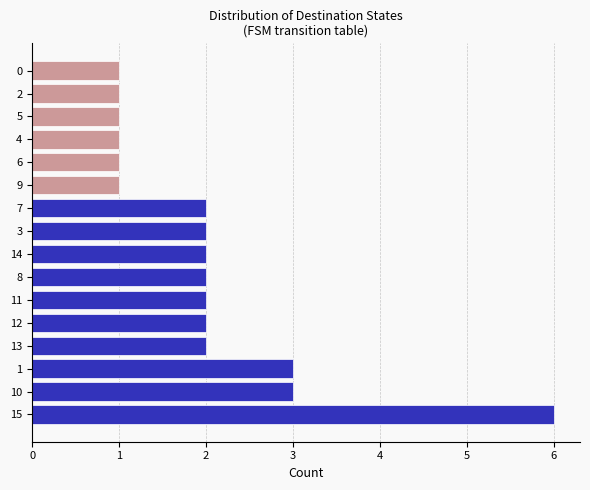

Reading top to bottom, what are all the values shown in this chart?

0=1	2=1	5=1	4=1	6=1	9=1	7=2	3=2	14=2	8=2	11=2	12=2	13=2	1=3	10=3	15=6